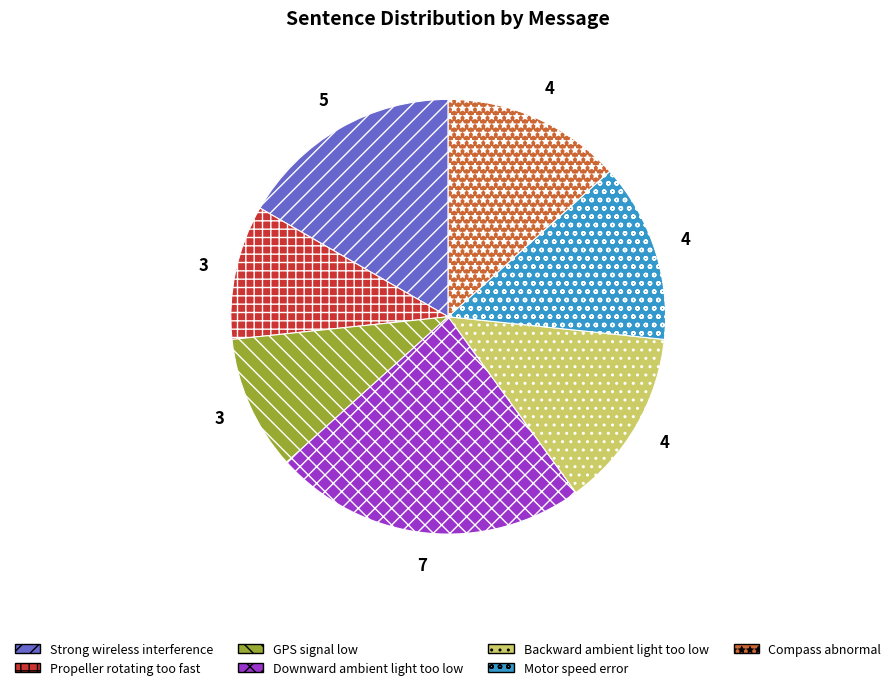

Is the sum of GPS signal low and Motor speed error greater than half?

No